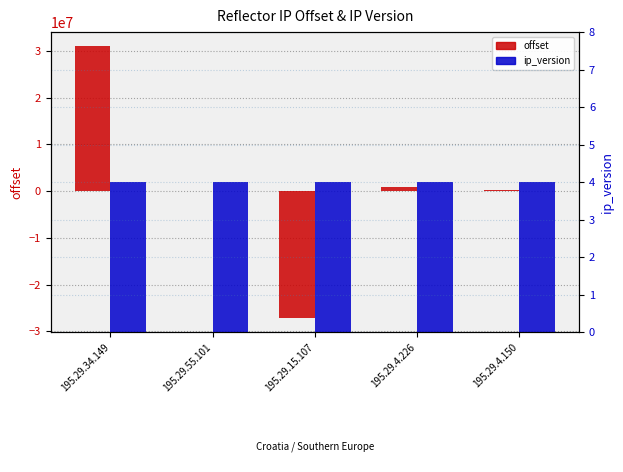

What is the label of the 3rd bar from the right?

195.29.15.107